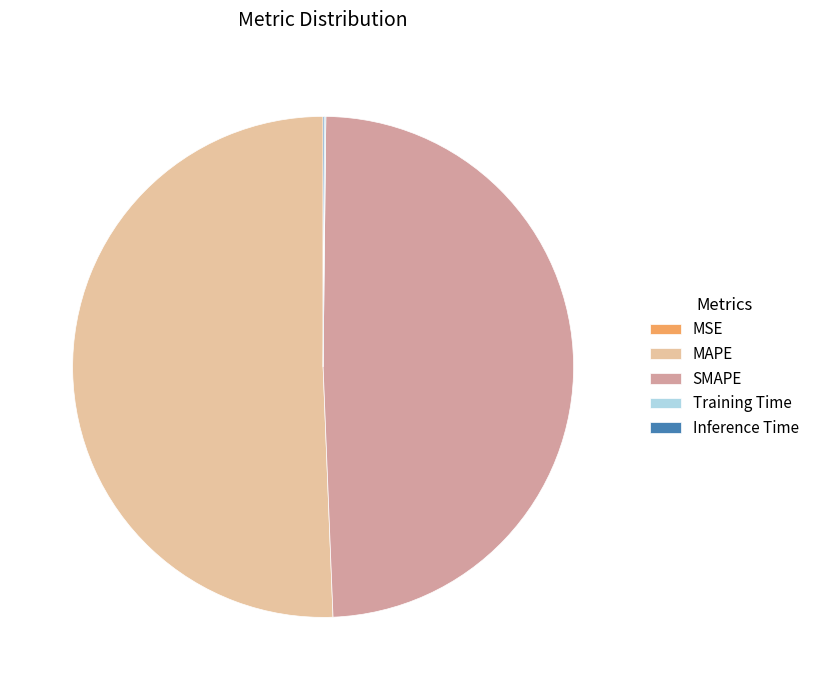

Does any single category account for the majority?

Yes